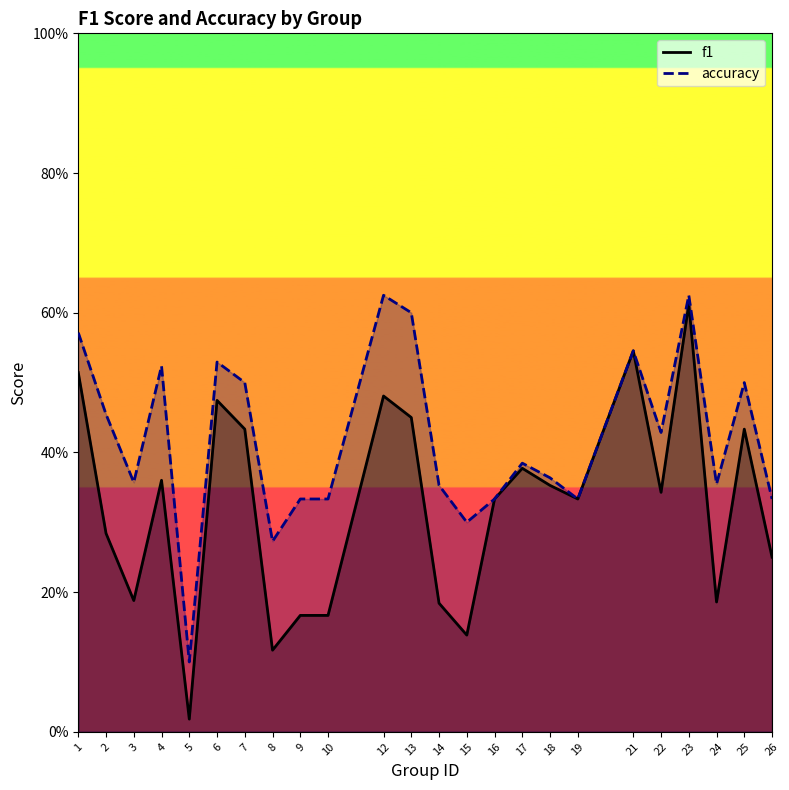

What is the value of the f1 point at the 3rd from the left?

0.2